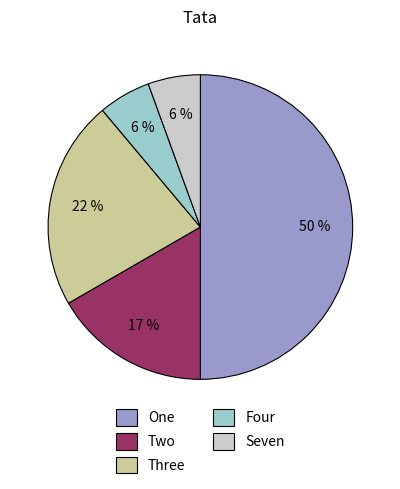

Is the sum of Three and One greater than half?

Yes